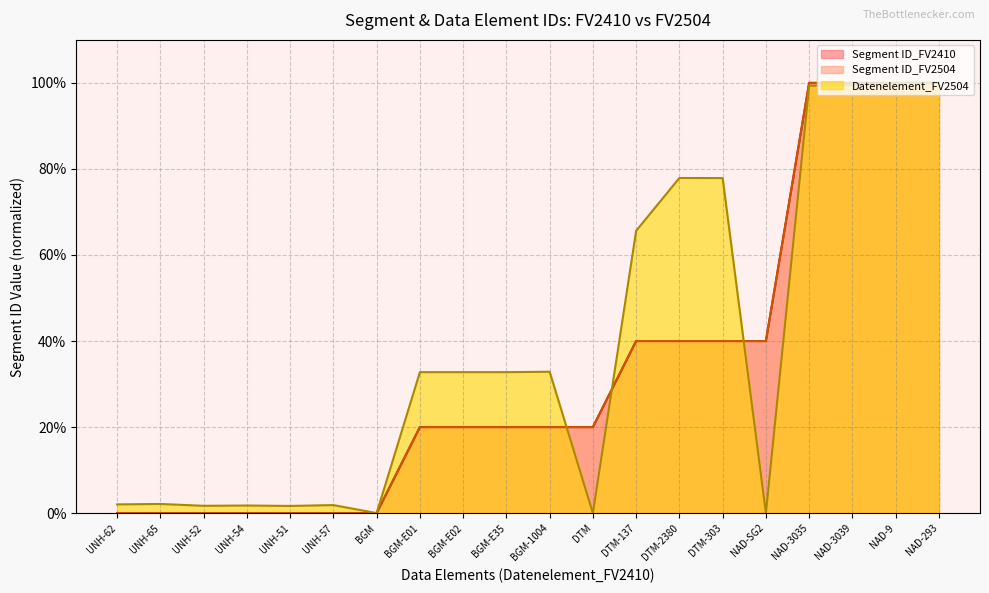

Which category has the lowest value in the Segment ID_FV2504 series?

UNH-62